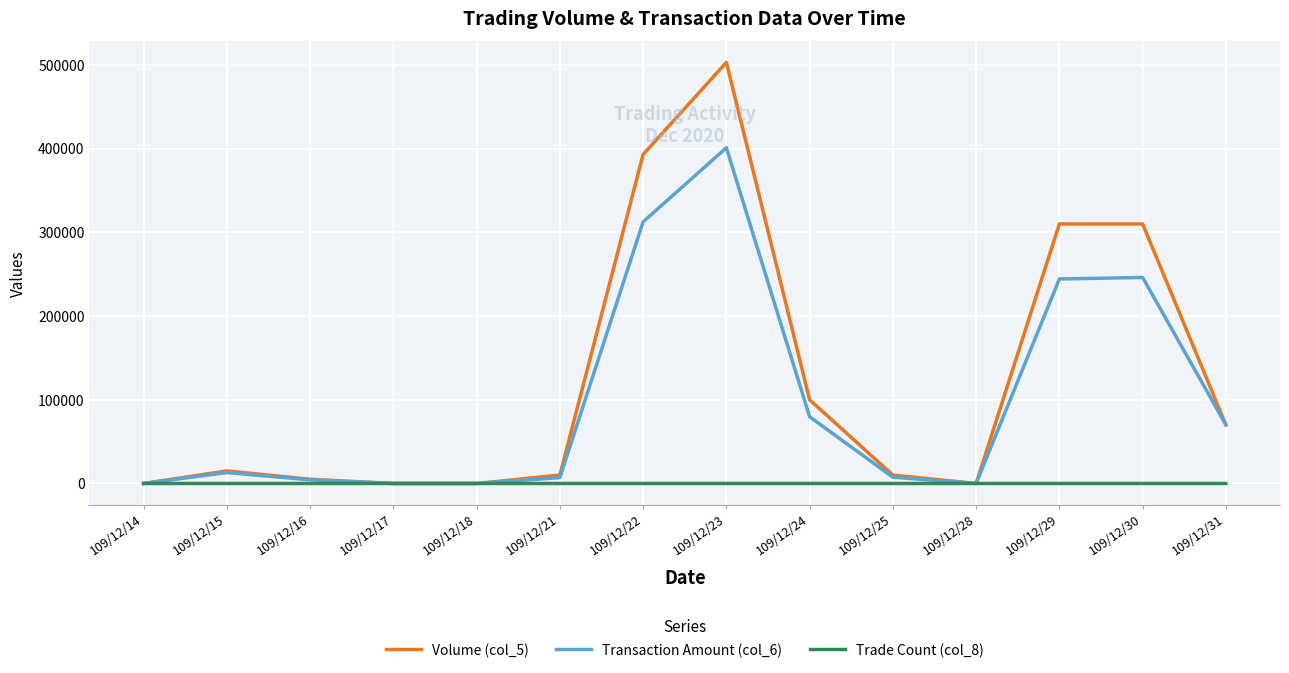

Which series has the largest total across all categories?

Volume (col_5)